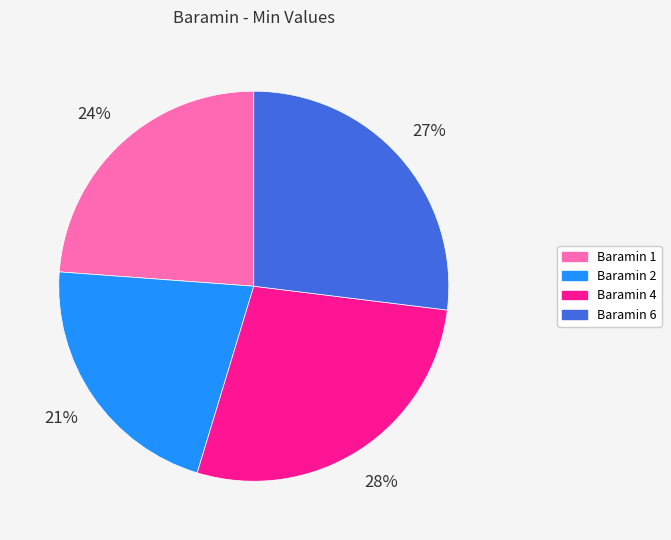

Does Baramin 1 account for over 50% of the chart?

No